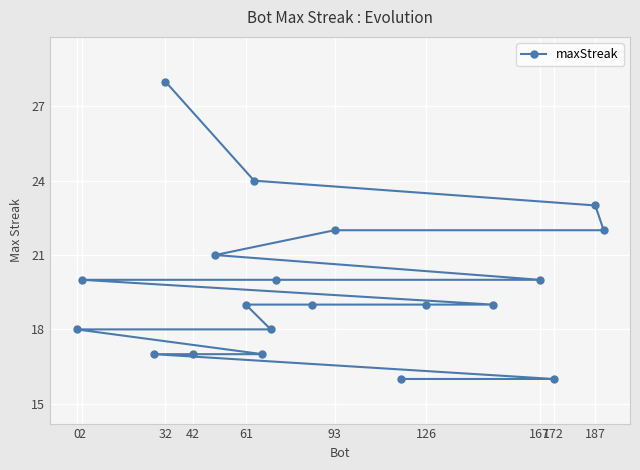

At which category does the chart reach its peak across all series?

32